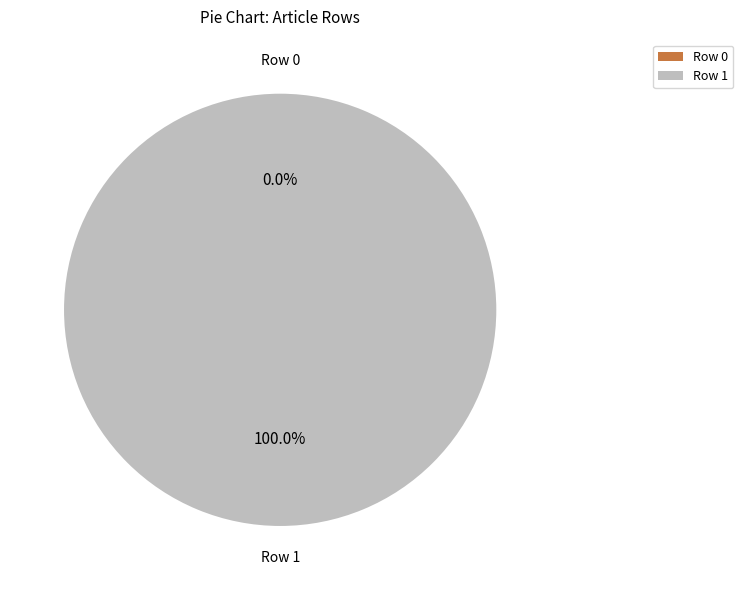

To the nearest percent, what is the difference between the largest and smallest slice percentages?

100%